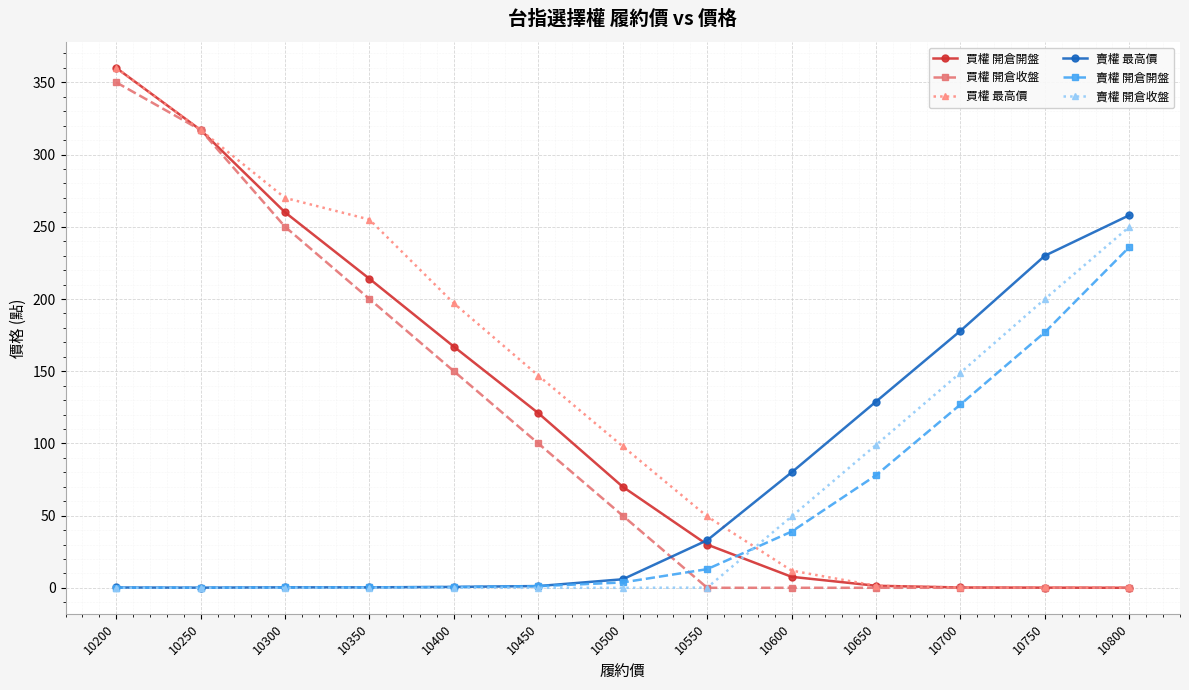

Which series changed the most between 10250 and 10550?

買權 開倉收盤